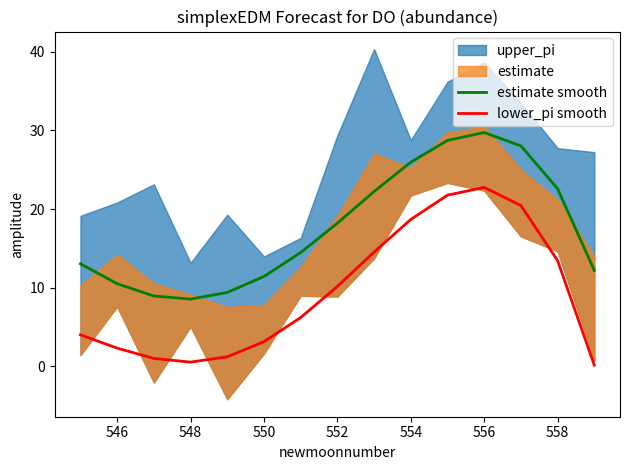

How many lines are shown in the chart?

2